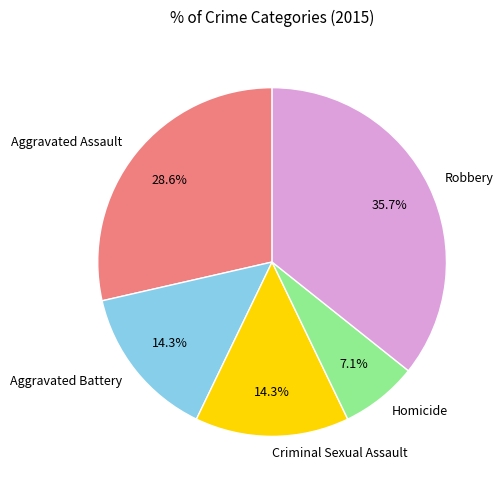

Approximately how many times larger is the value at Criminal Sexual Assault compared to Aggravated Assault?

0.5